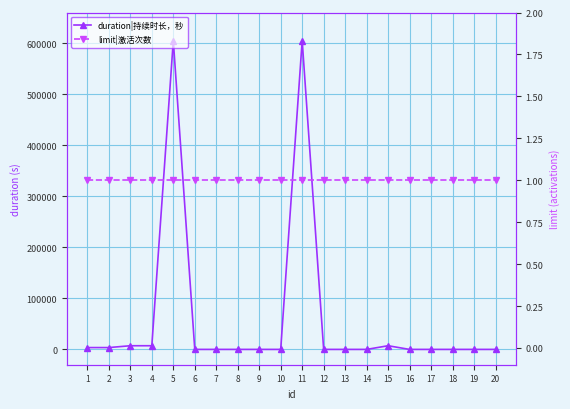

List the series in order of their overall mean, highest first.

duration|持续时长，秒, limit|激活次数